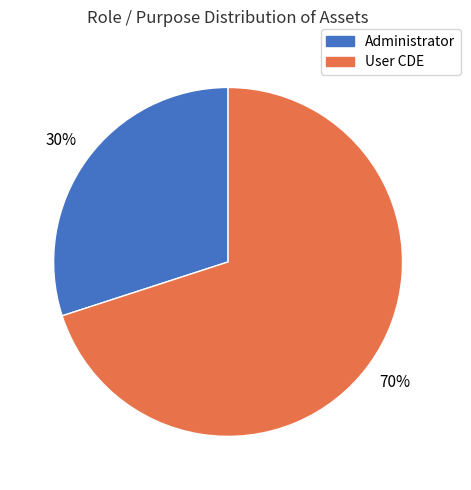

The Administrator slice represents 20% of the pie. True or false?

False